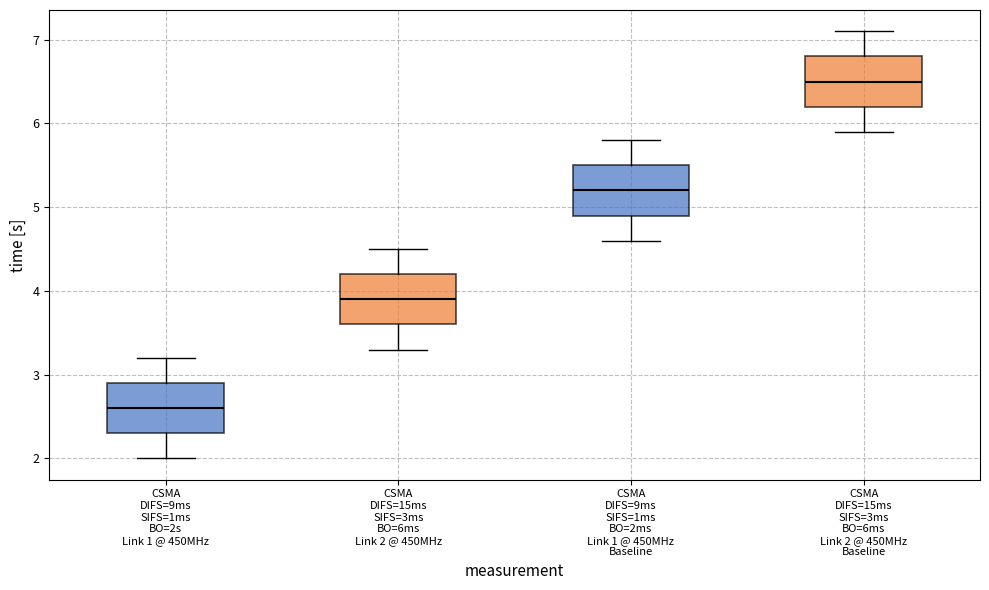

Reading left to right, transcribe this box plot: for each box, give where its median line is, the range the box spans, and where its two whiskers end, as read against the y-axis. The values are not printed on the chart, so give them approximately, as read against the axis.

CSMA DIFS=9ms SIFS=1ms BO=2s Link 1 @ 450MHz: median 2.6, box 2.3 to 2.9, whiskers 2.0 to 3.2
CSMA DIFS=15ms SIFS=3ms BO=6ms Link 2 @ 450MHz: median 3.9, box 3.6 to 4.2, whiskers 3.3 to 4.5
CSMA DIFS=9ms SIFS=1ms BO=2ms Link 1 @ 450MHz Baseline: median 5.2, box 4.9 to 5.5, whiskers 4.6 to 5.8
CSMA DIFS=15ms SIFS=3ms BO=6ms Link 2 @ 450MHz Baseline: median 6.5, box 6.2 to 6.8, whiskers 5.9 to 7.1